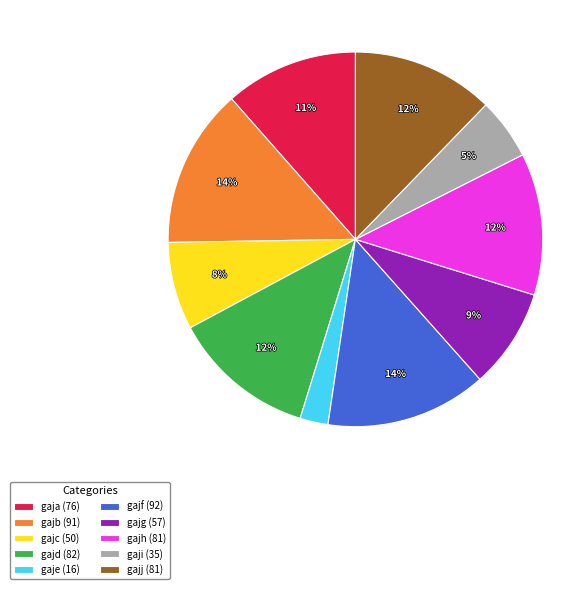

Combined, do gaji (35) and gajf (92) account for over 50%?

No